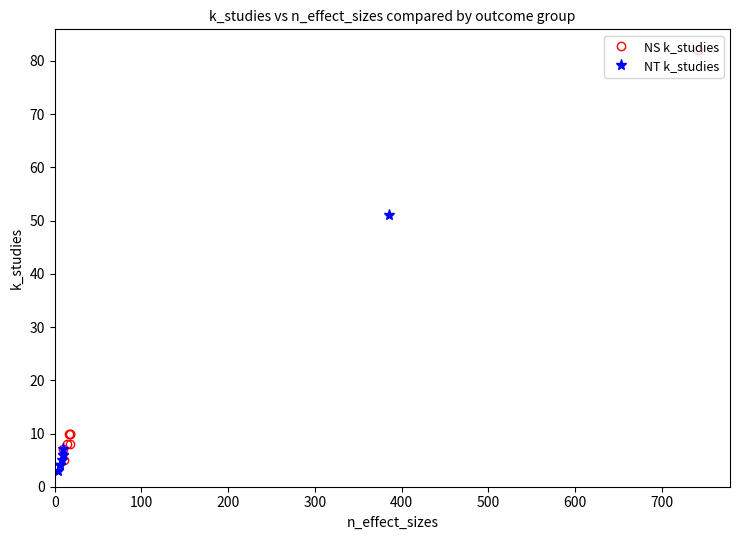

True or false: NT k_studies and NS k_studies intersect in this chart.

False